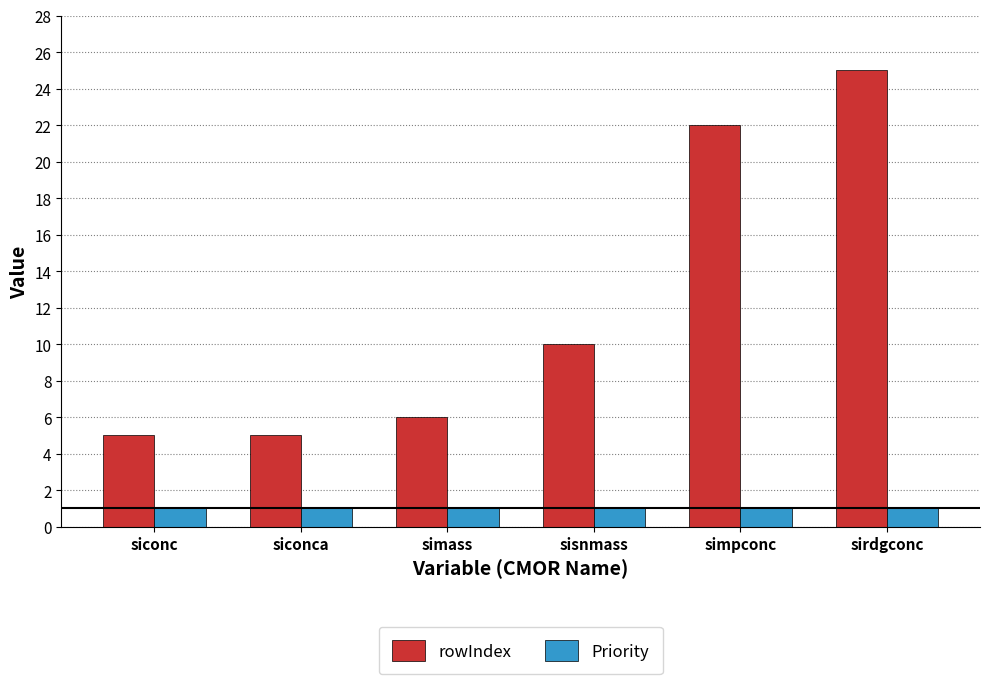

What is the difference between the second highest and minimum values in the rowIndex series?

17